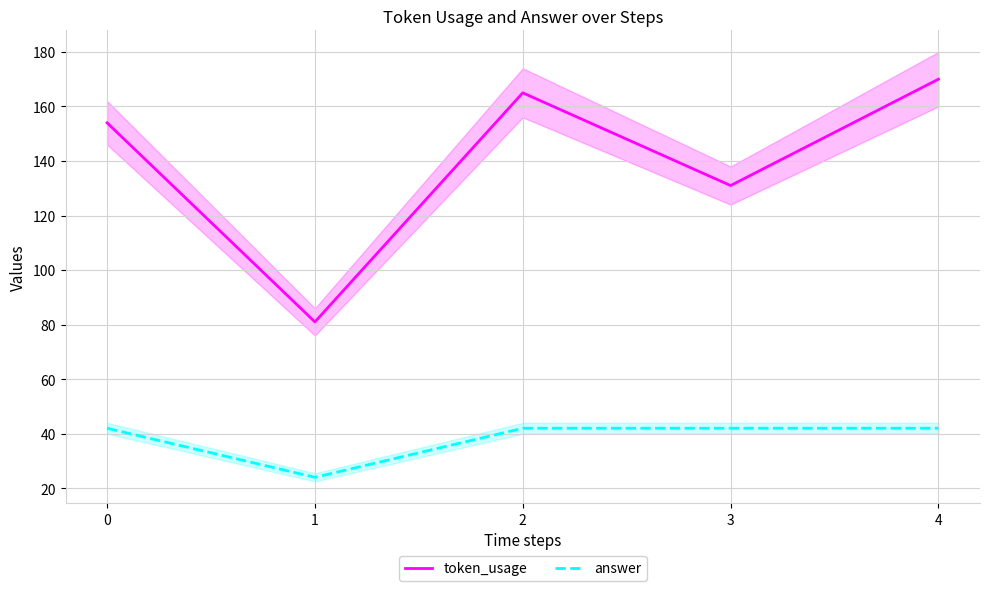

What is the sum of the token_usage values at 3 and 4?

301